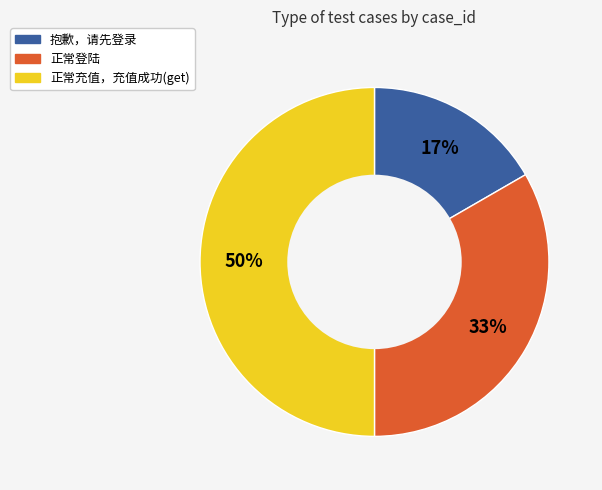

Count the number of slices in the pie.

3